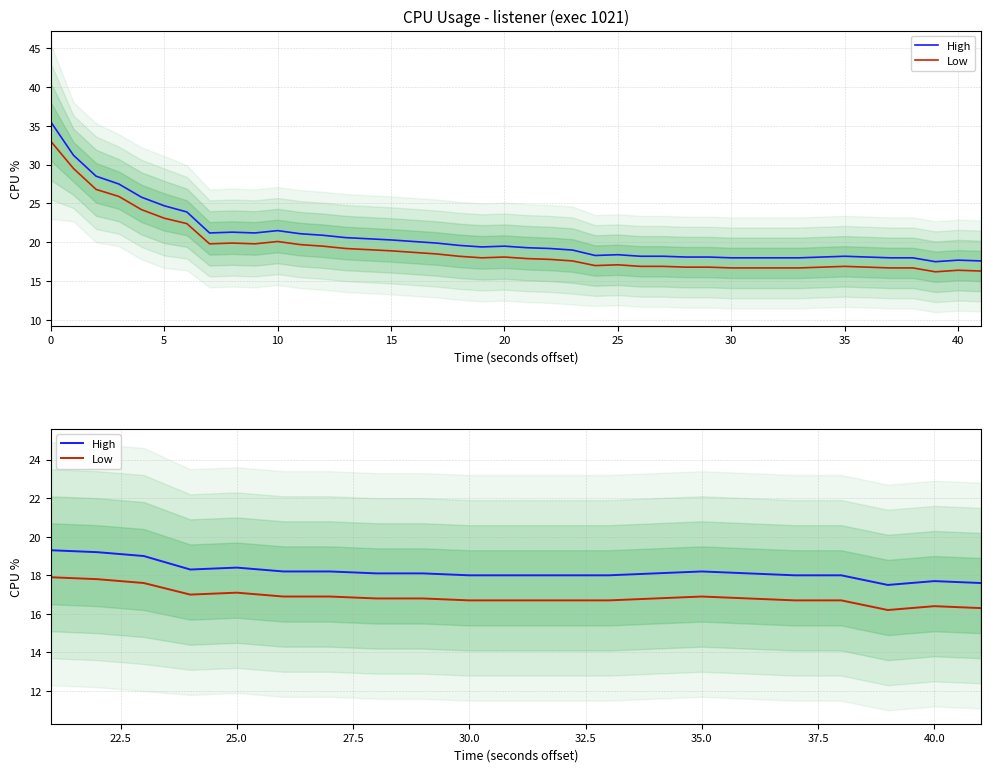

True or false: Low has a value of 28.9 at 12.

False